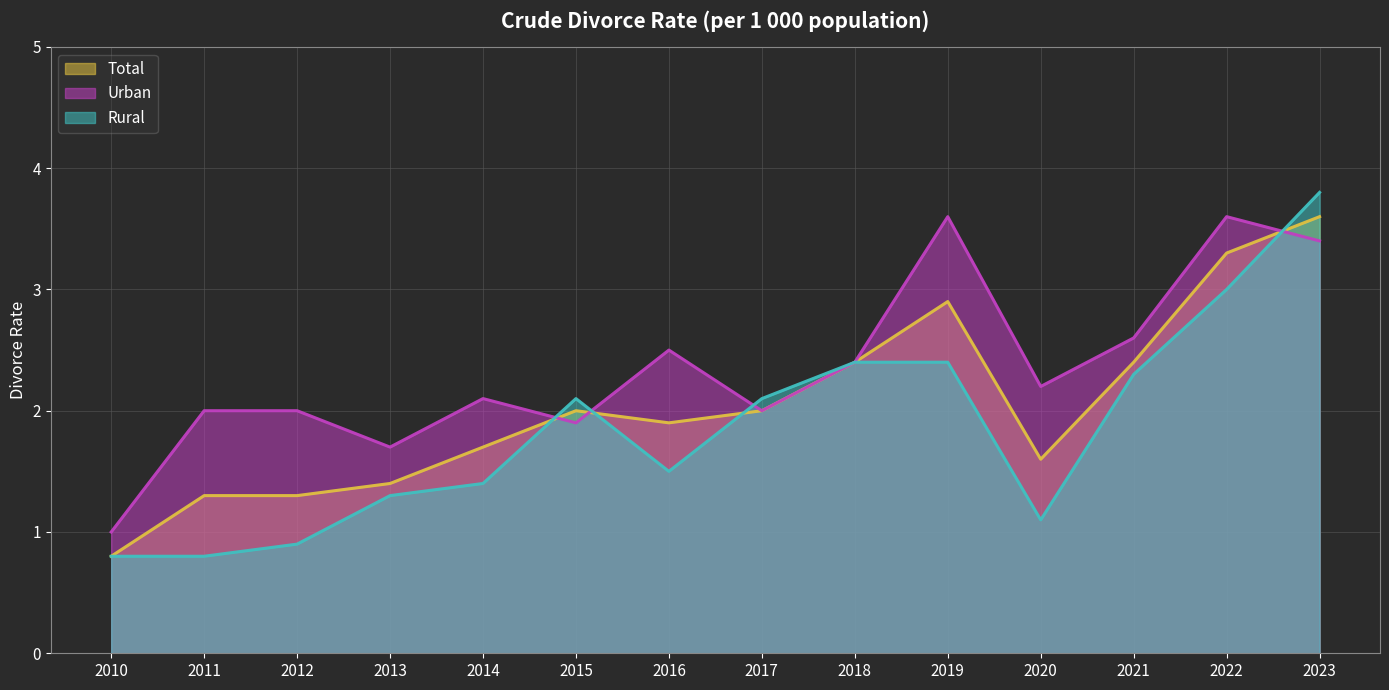

What is the value of the Total point at the 7th from the left?

1.9